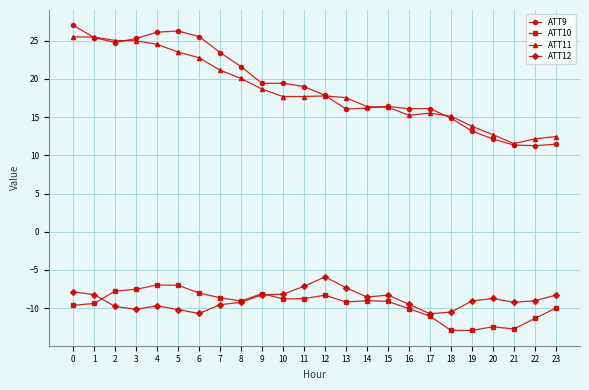

True or false: ATT9 has a value of 13.1 at 5.

False